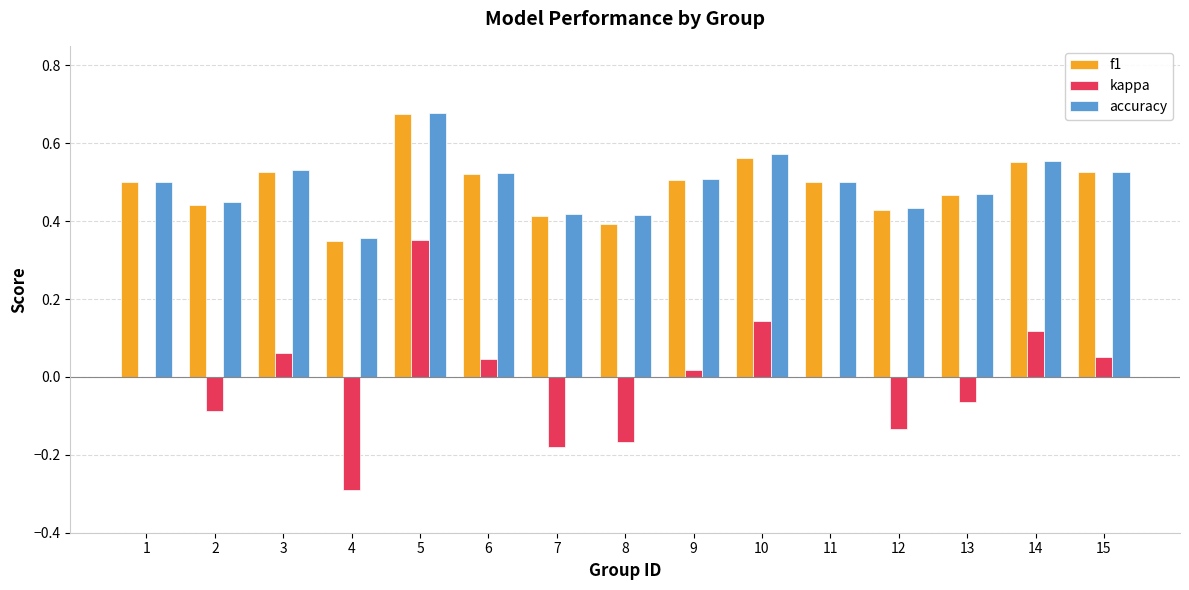

At which category is the sum across all series the highest?

5